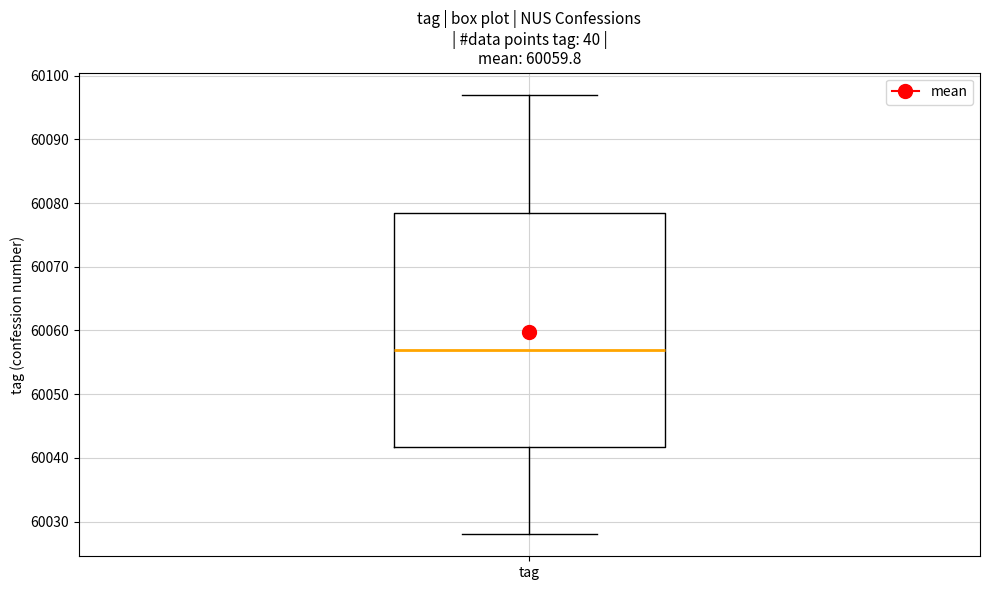

Where does the upper whisker of the box for tag end on the y-axis? The values are not printed on the chart, so give them approximately, as read against the axis.

60097